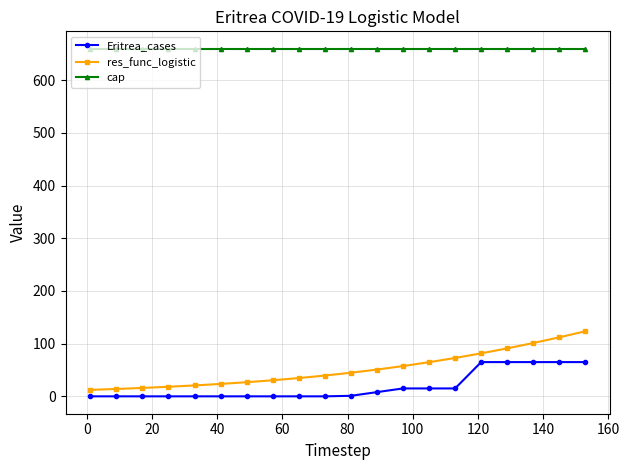

Is this an area chart (filled region under the line)?

No